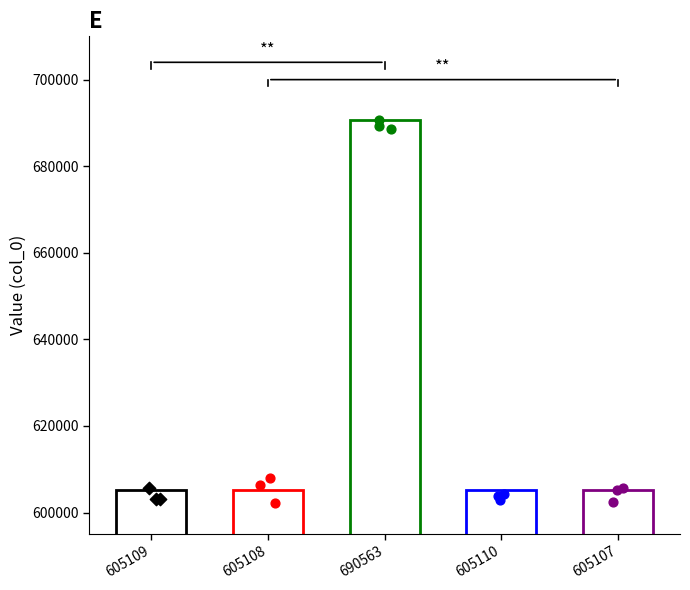

What is the change in value from 605109 to 605107?

-2